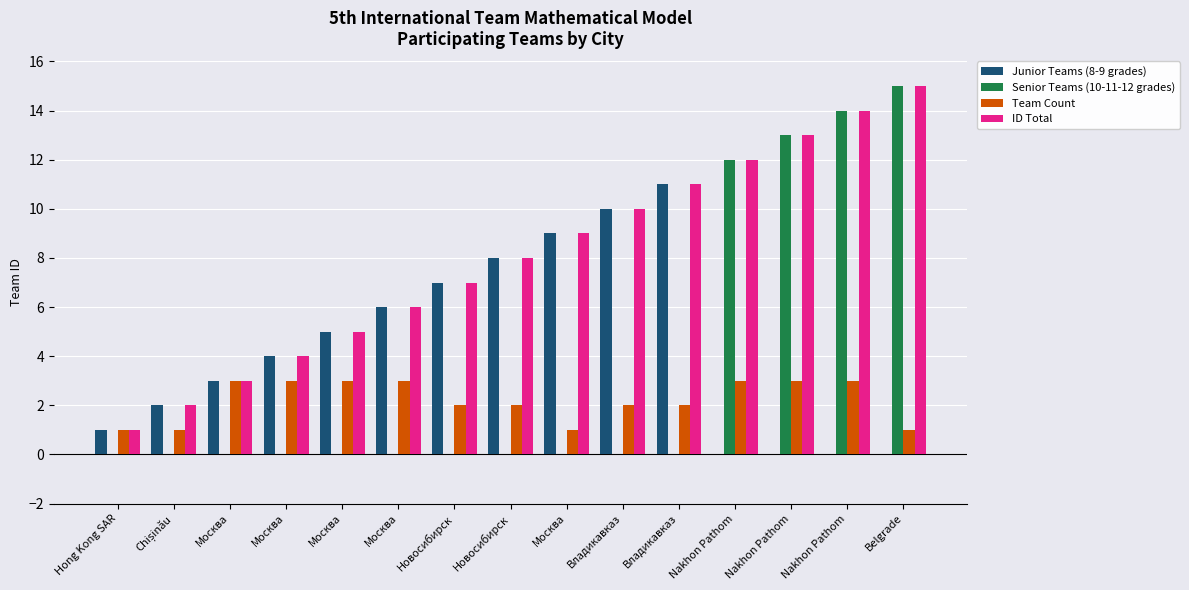

What is the total value across all series at Владикавказ?

22